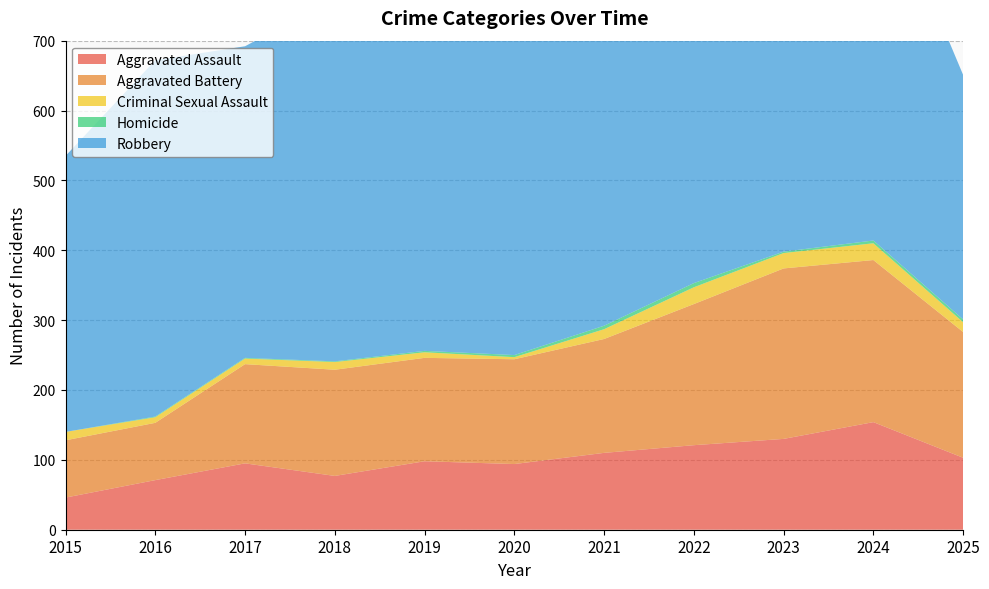

Reading left to right, what are all the values shown in this chart?

Aggravated Assault: 2015=46	2016=71	2017=95	2018=77	2019=98	2020=94	2021=110	2022=121	2023=130	2024=154	2025=103
Aggravated Battery: 2015=82	2016=82	2017=142	2018=152	2019=148	2020=150	2021=163	2022=202	2023=244	2024=232	2025=180
Criminal Sexual Assault: 2015=12	2016=8	2017=8	2018=11	2019=8	2020=3	2021=14	2022=24	2023=22	2024=24	2025=14
Homicide: 2015=0	2016=1	2017=1	2018=1	2019=2	2020=3	2021=5	2022=6	2023=2	2024=4	2025=4
Robbery: 2015=395	2016=510	2017=446	2018=520	2019=591	2020=450	2021=484	2022=521	2023=440	2024=543	2025=350